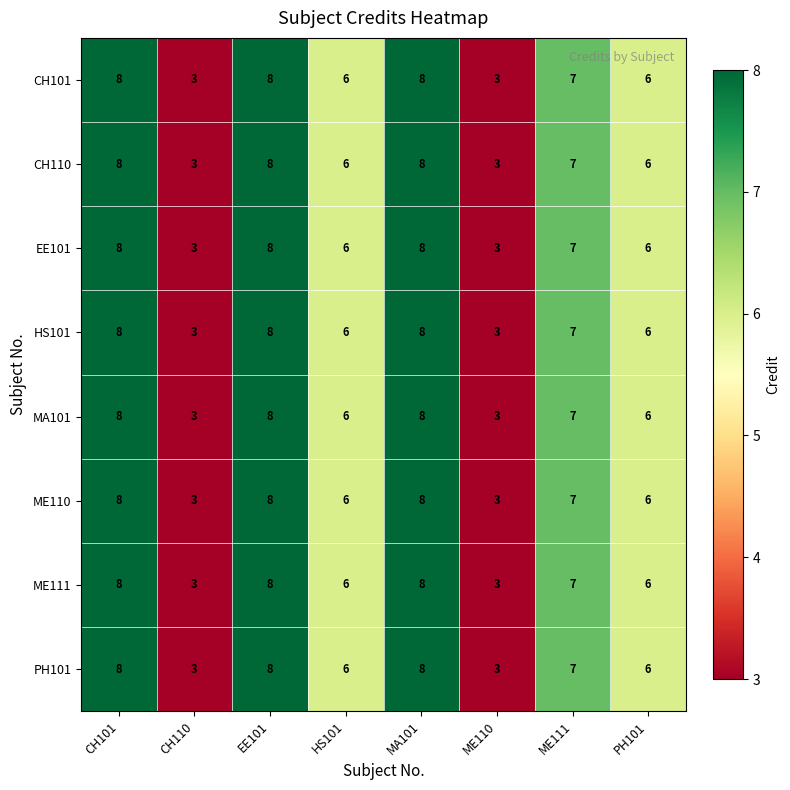

At how many categories does at least one series exceed 4?

6